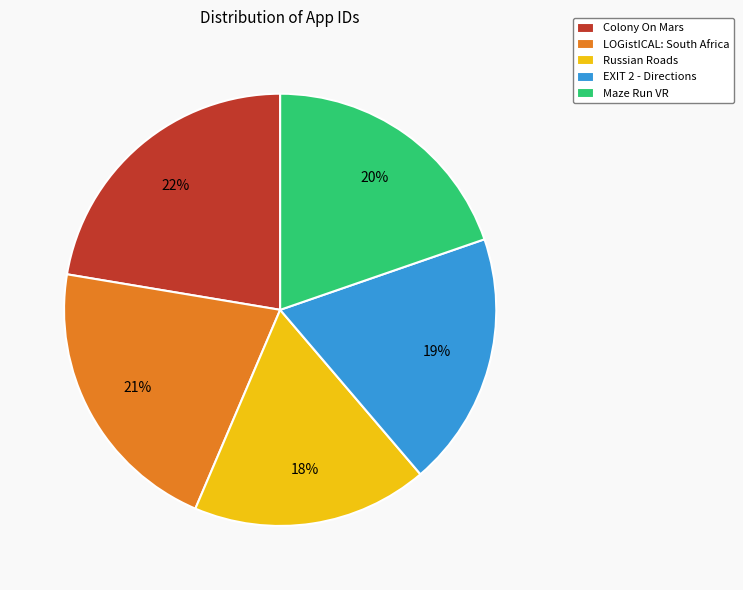

Combined, do Colony On Mars and Russian Roads account for over 50%?

No